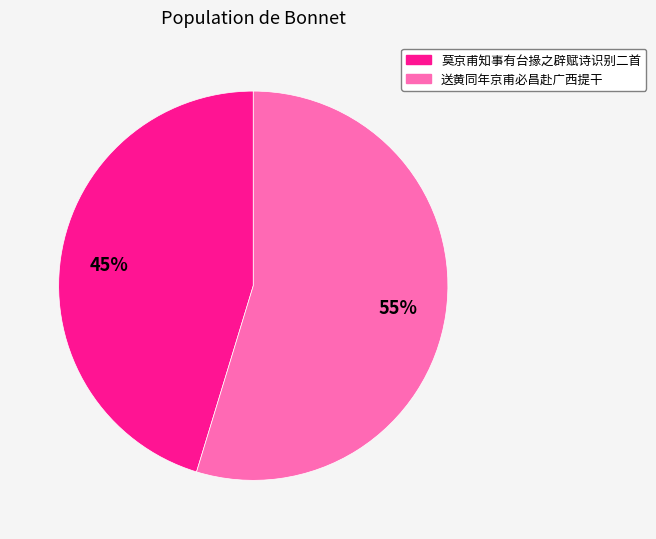

To the nearest percent, what is the average slice percentage?

50%